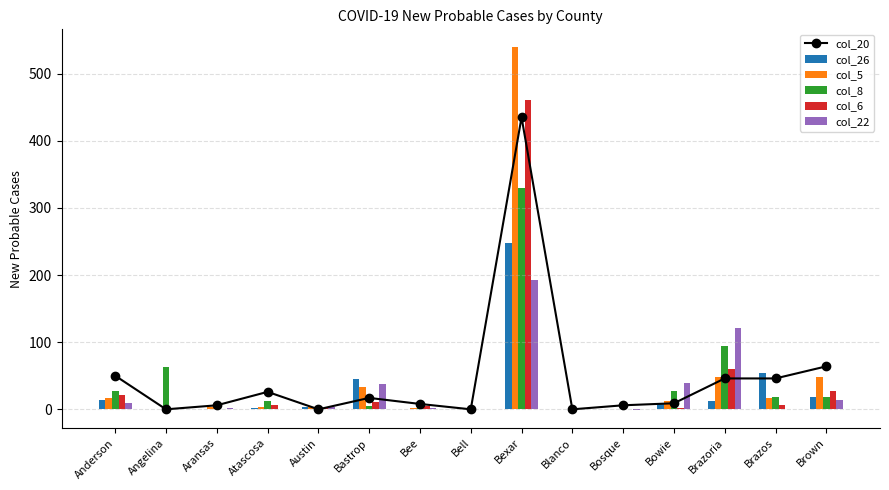

At which label does col_8 reach its peak?

Bexar